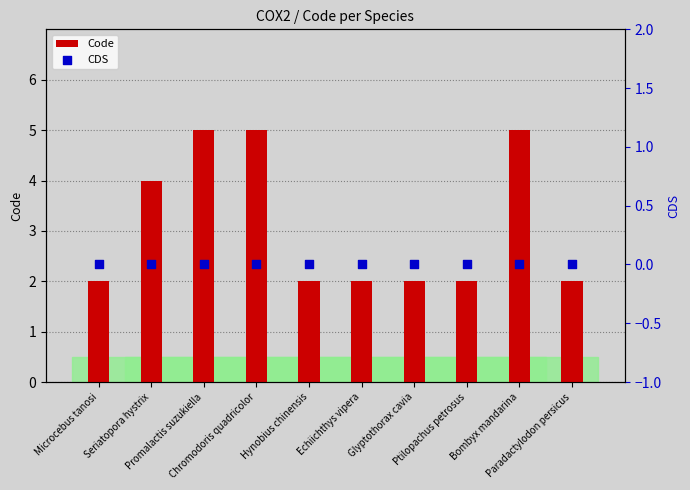

Which series reaches the minimum Y coordinate?

CDS